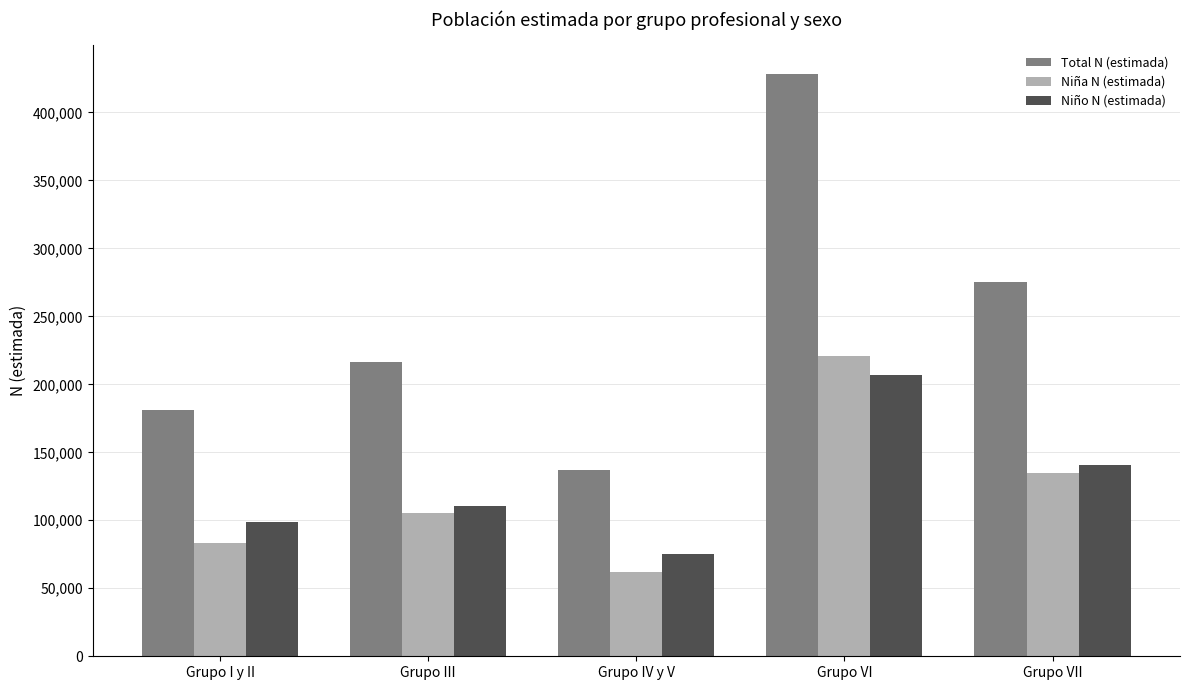

The value of Niño N (estimada) at Grupo VII is 94866. True or false?

False